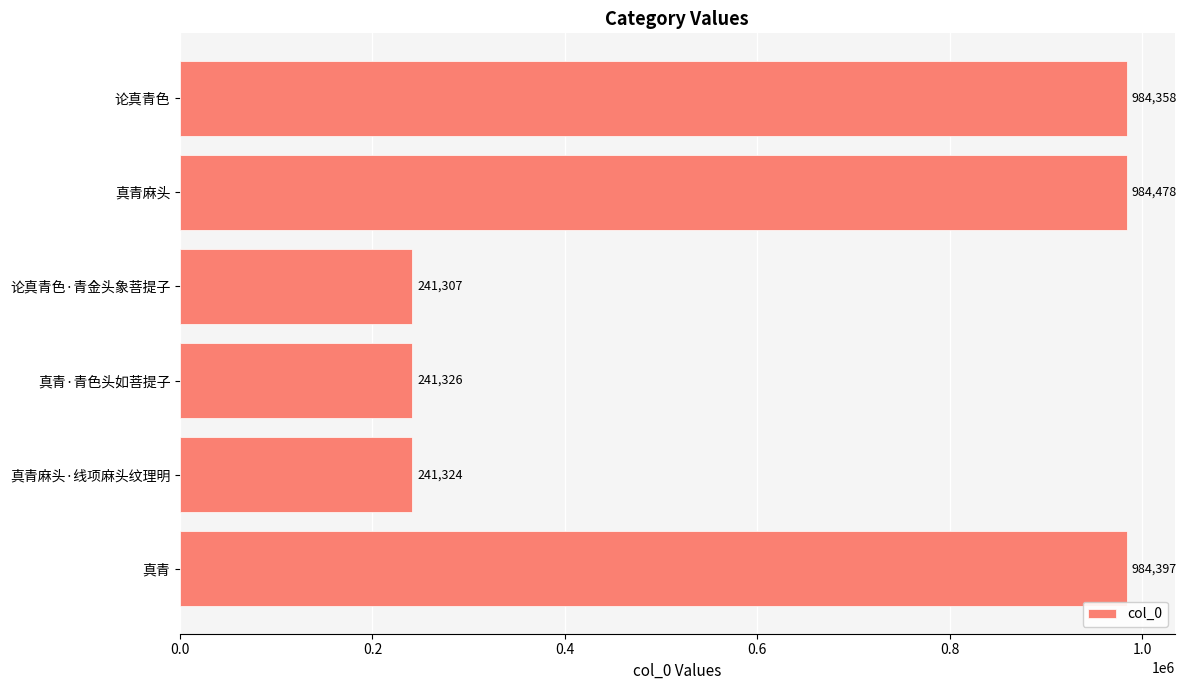

What is the difference between the maximum and second lowest values?

743154